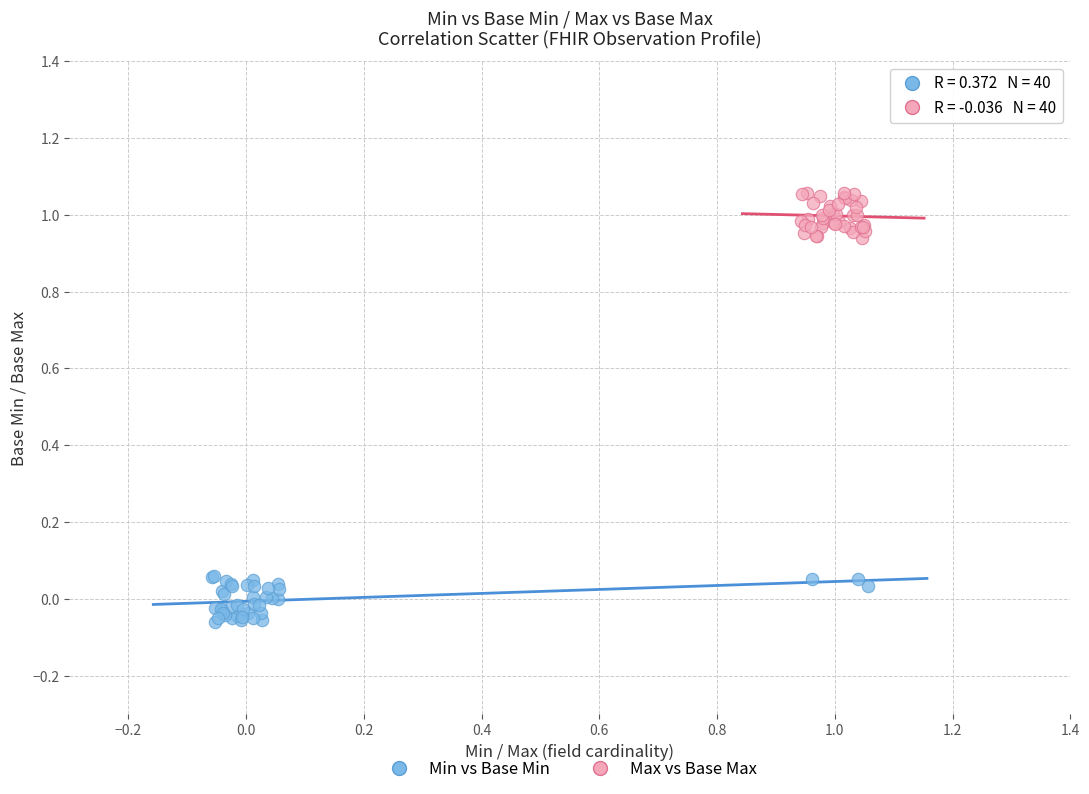

Which series reaches the minimum Y coordinate?

Min vs Base Min